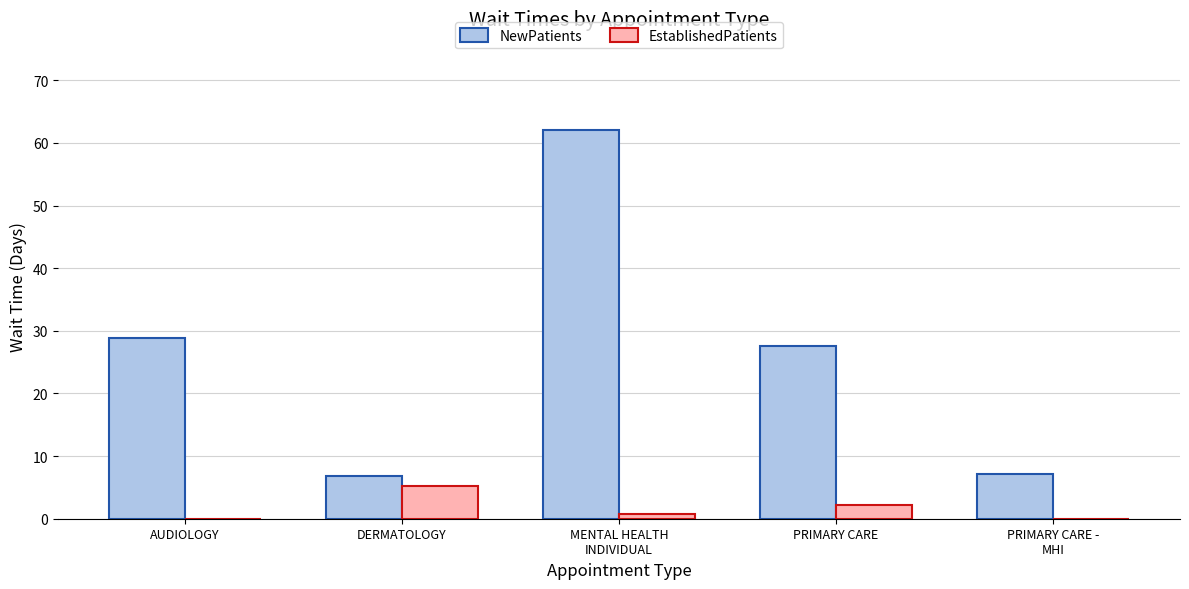

Which category has the highest value across all series?

MENTAL HEALTH
INDIVIDUAL